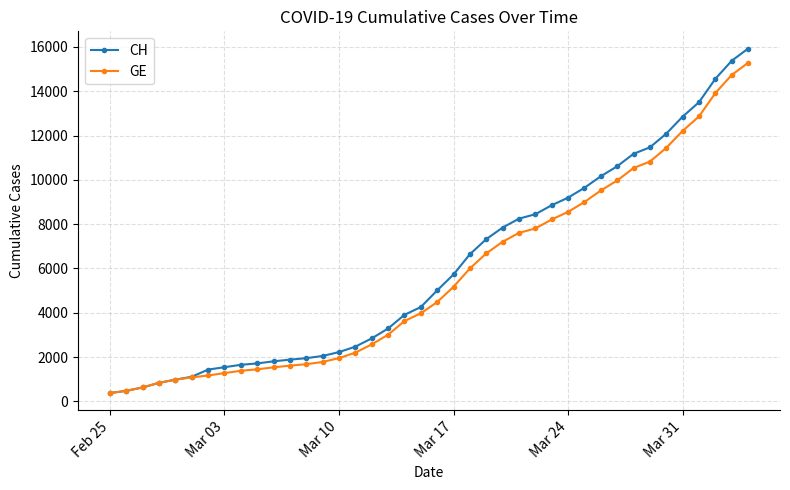

What is the lowest value of the GE series?

375